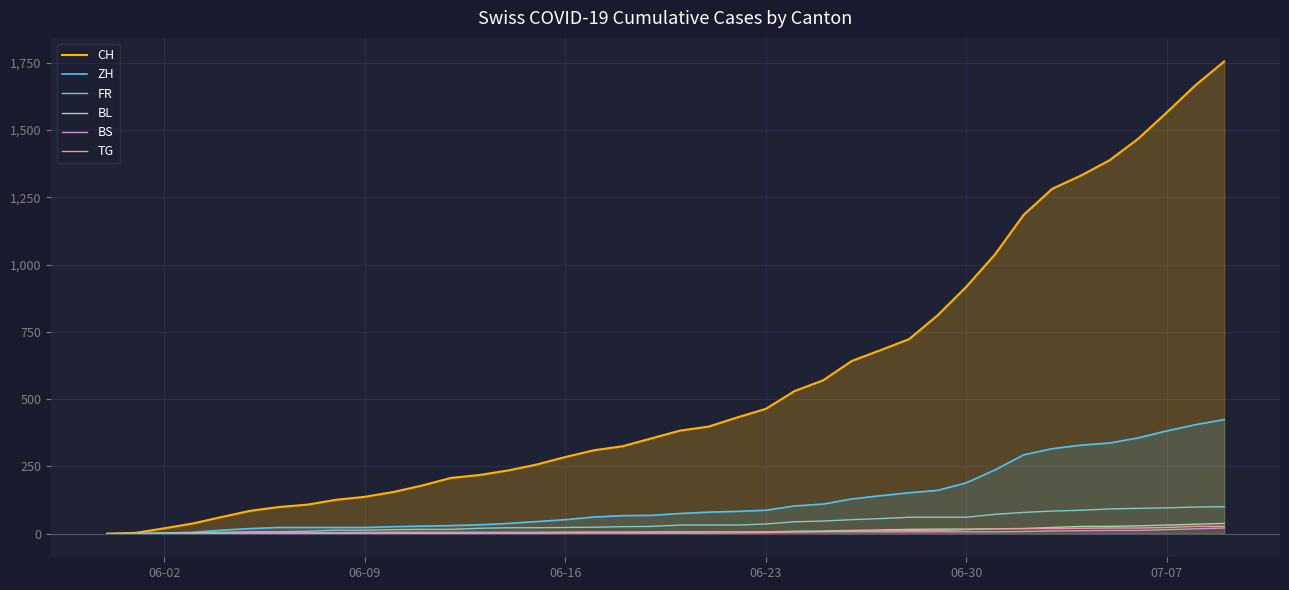

What is the highest value of the ZH series?

424